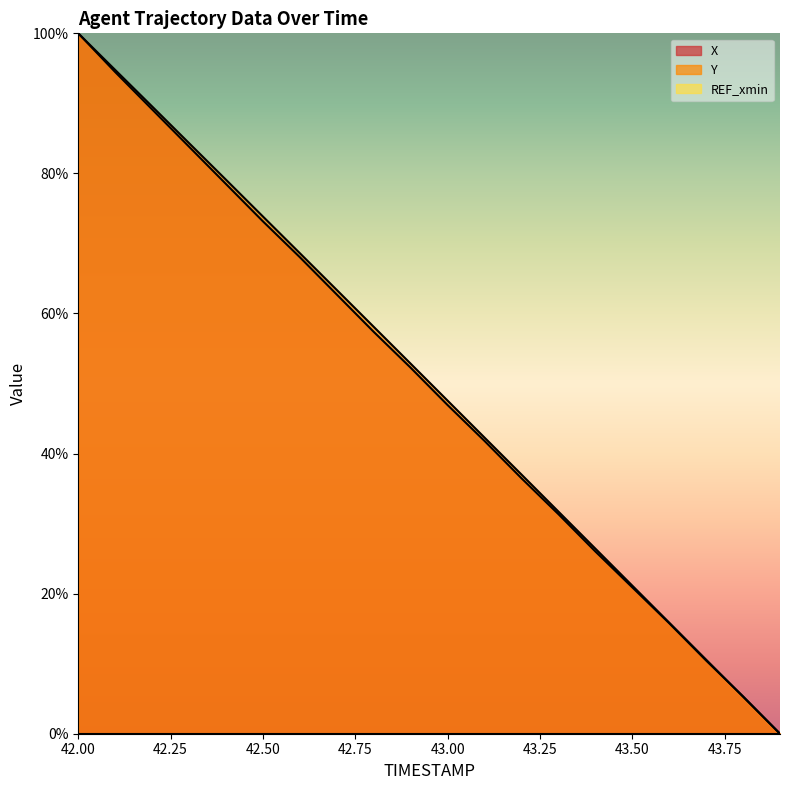

Is the value of Y at 42.6 greater than the value of X at 43.1?

Yes